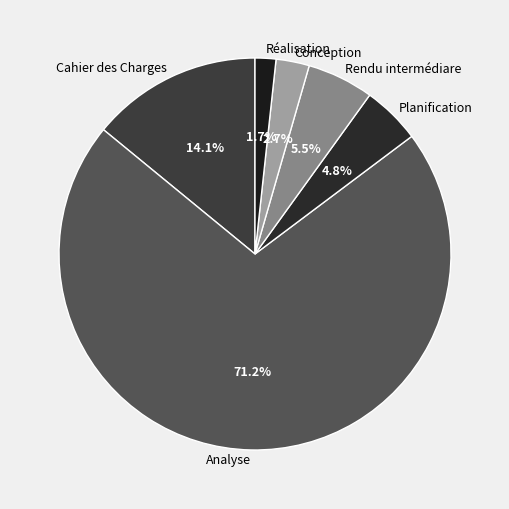

How many slices are in this pie chart?

6